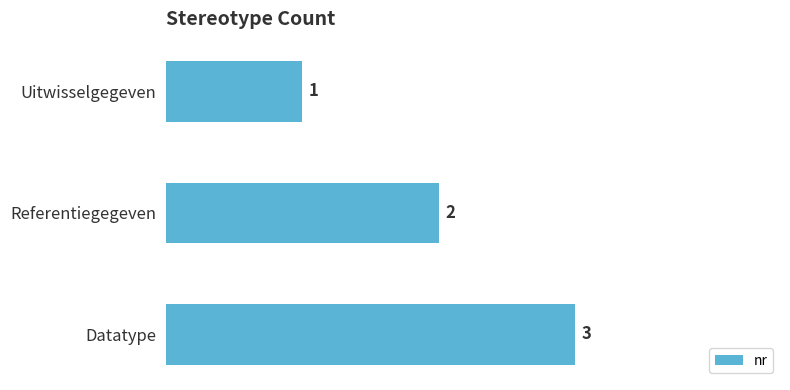

What is the sum of all values?

6